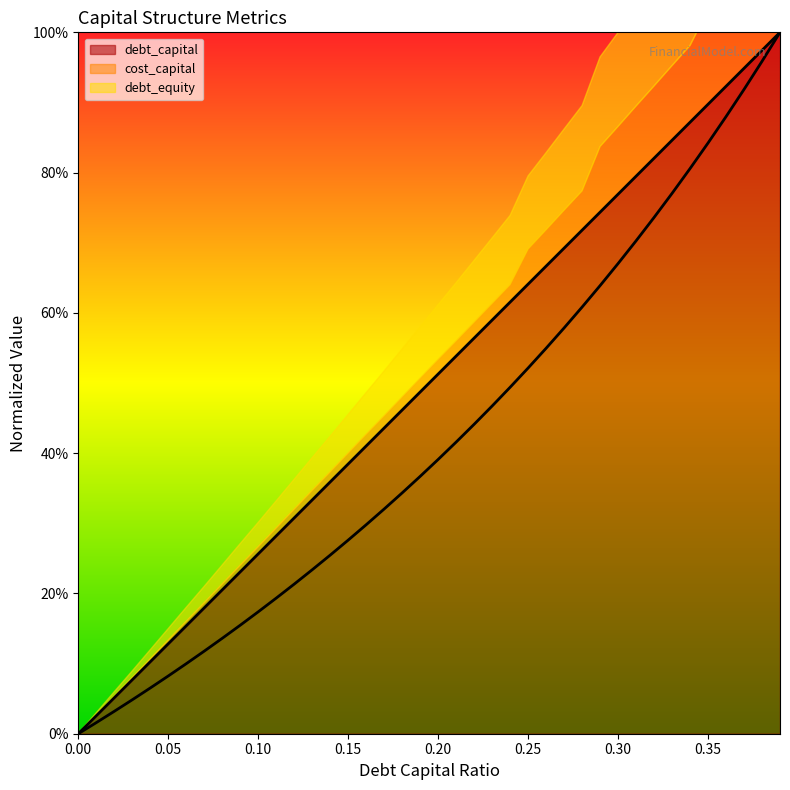

Is the value of debt_equity at 0.19 greater than the value of debt_capital at 0.09?

Yes